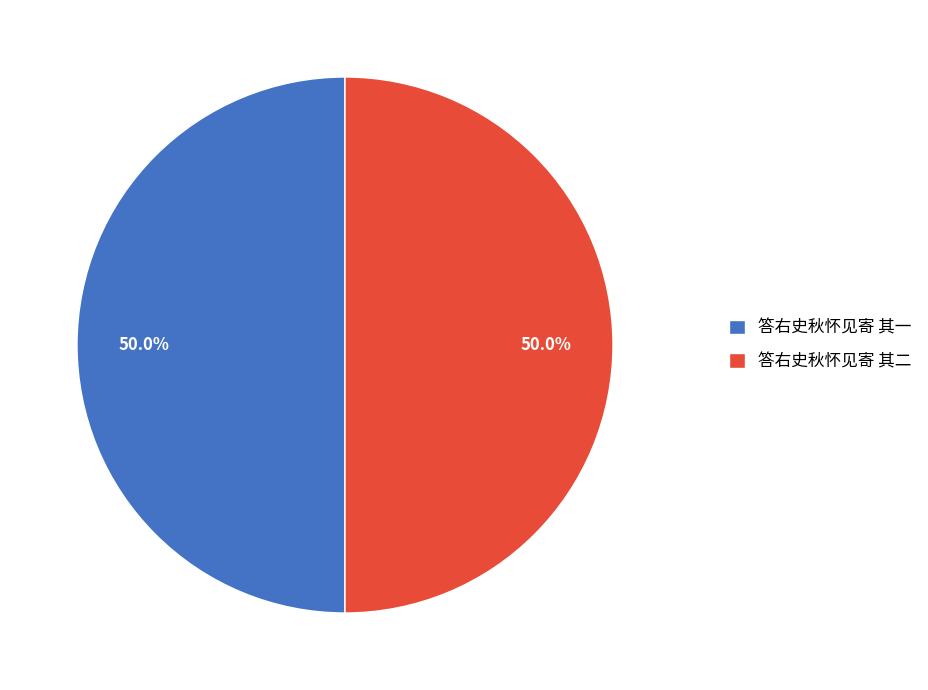

Combined, do 答右史秋怀见寄 其一 and 答右史秋怀见寄 其二 account for over 50%?

Yes